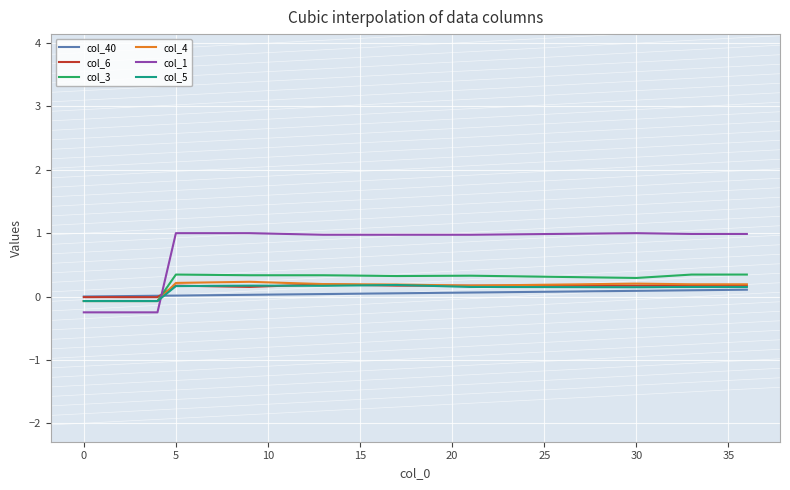

Which series has the widest spread of values?

col_1